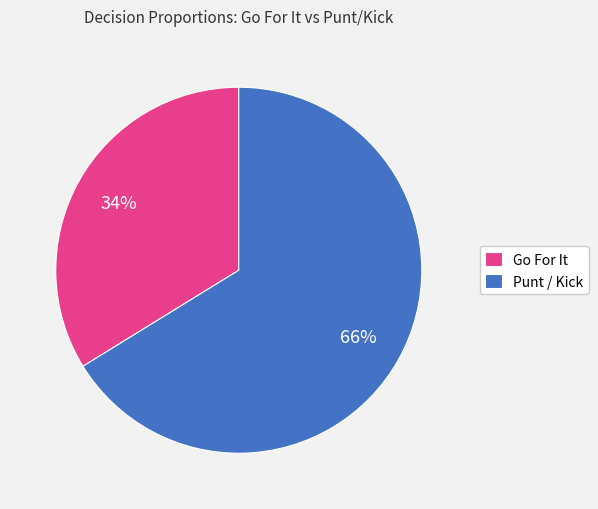

Between Go For It and Punt / Kick, which is larger?

Punt / Kick